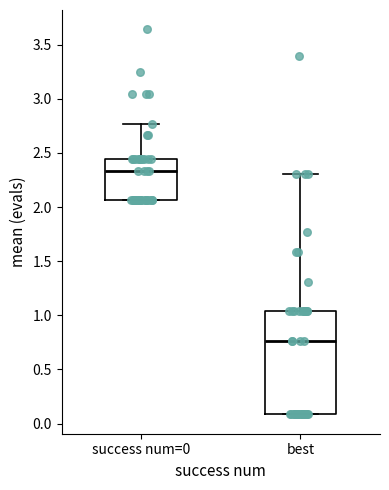

Comparing the boxes themselves (not the whiskers), which one is the tallest?

best